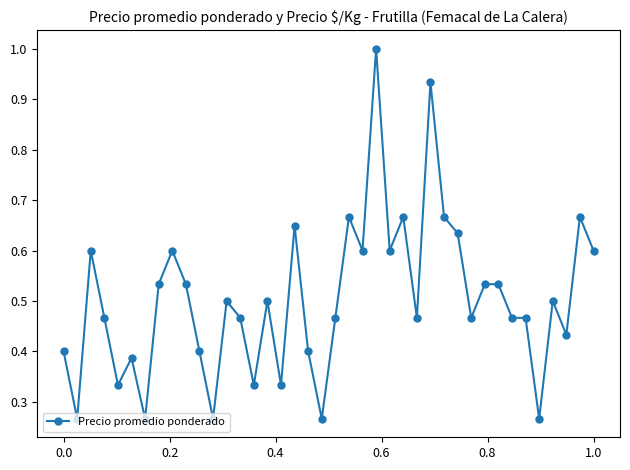

What is the greatest value displayed?

1.0